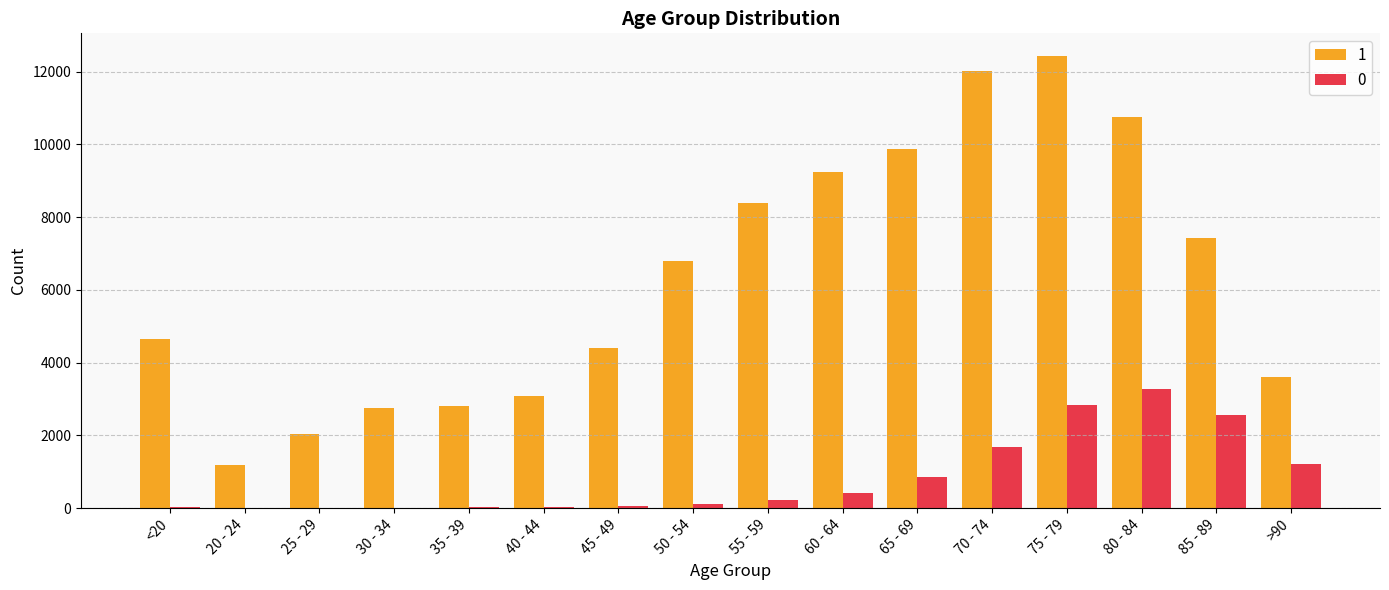

At which category is the sum across all series the highest?

75 - 79